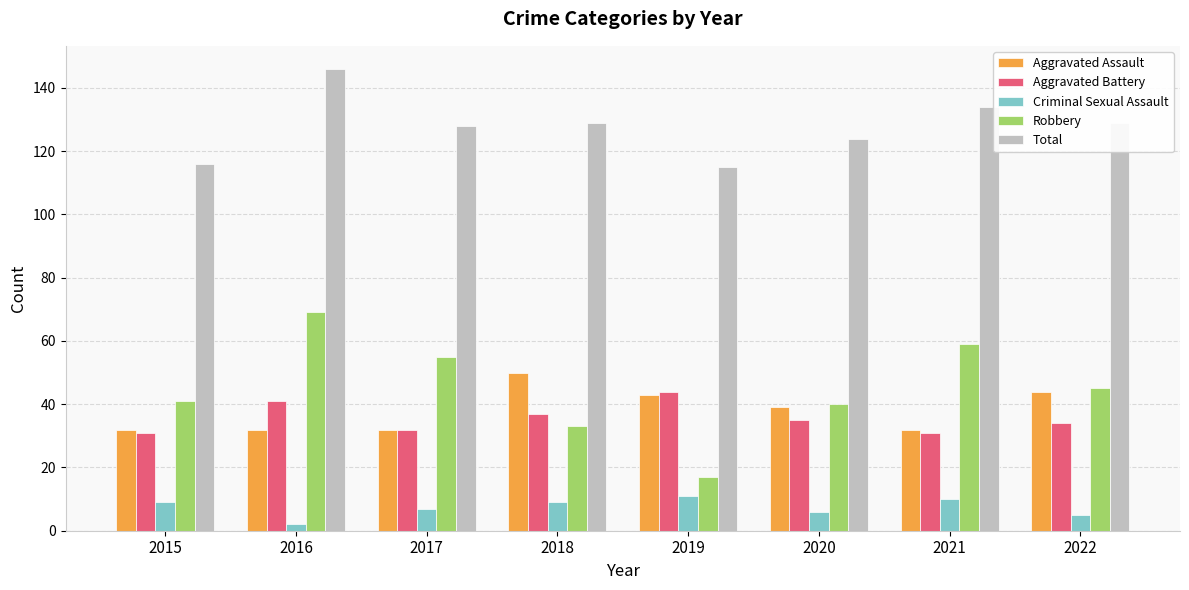

Reading left to right, transcribe all the data shown in this chart.

Aggravated Assault: 32	32	32	50	43	39	32	44
Aggravated Battery: 31	41	32	37	44	35	31	34
Criminal Sexual Assault: 9	2	7	9	11	6	10	5
Robbery: 41	69	55	33	17	40	59	45
Total: 116	146	128	129	115	124	134	129